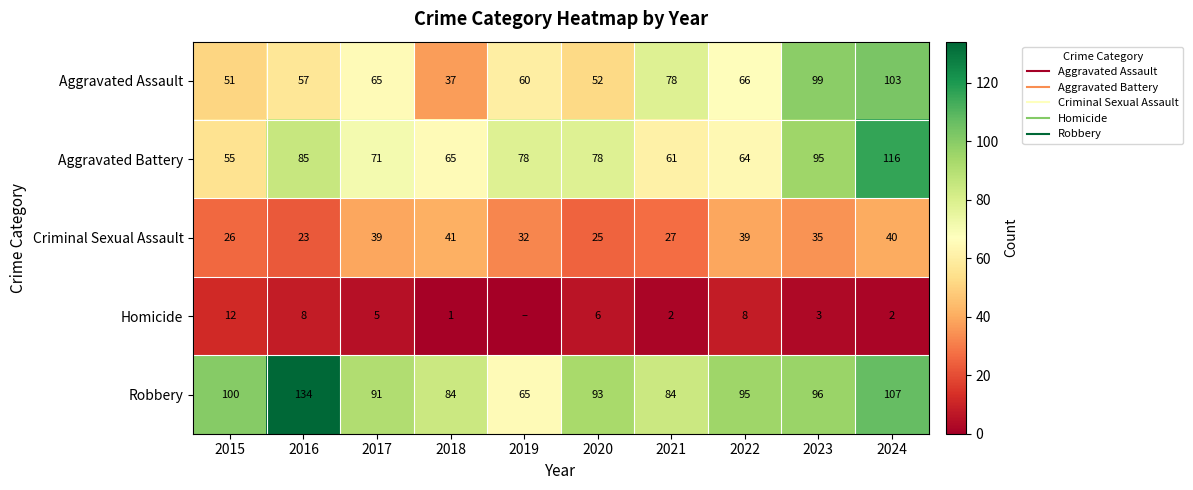

Which series has the largest range (max minus min)?

Robbery